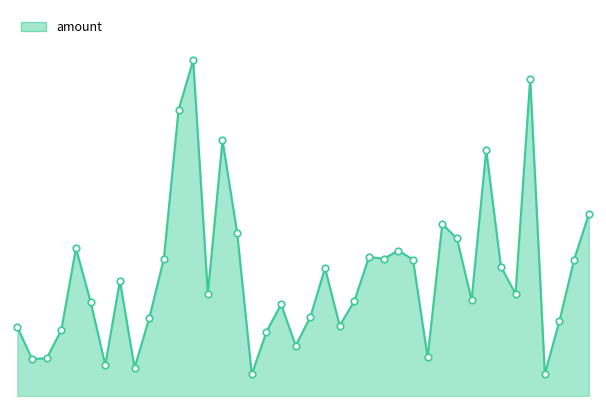

How many lines are shown in the chart?

1